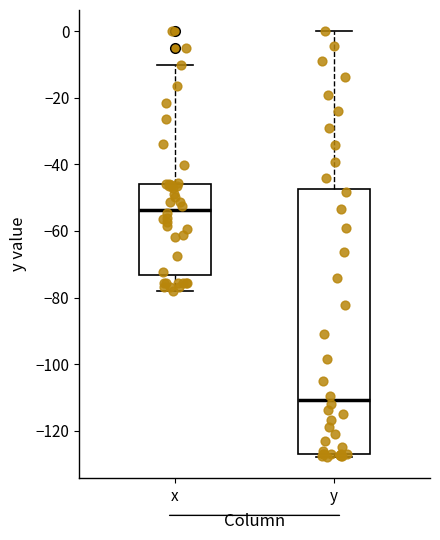

Which box is the tallest, from its lower edge to its upper edge?

y